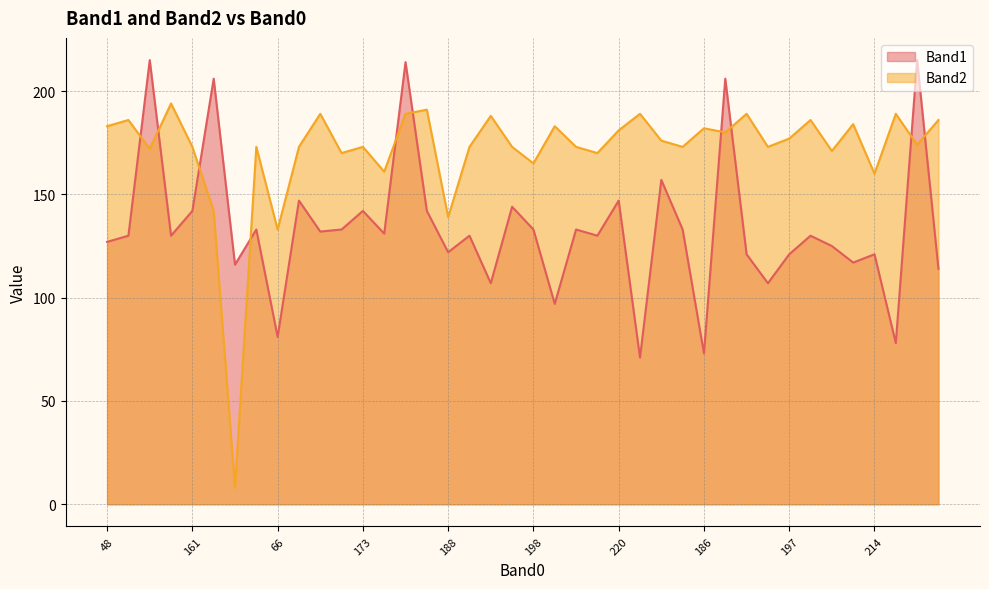

What is the label of the 11th point from the right?

189